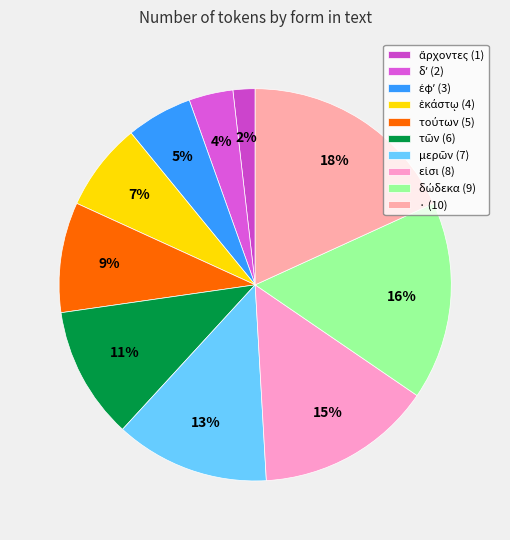

What is the largest slice in the pie chart?

·